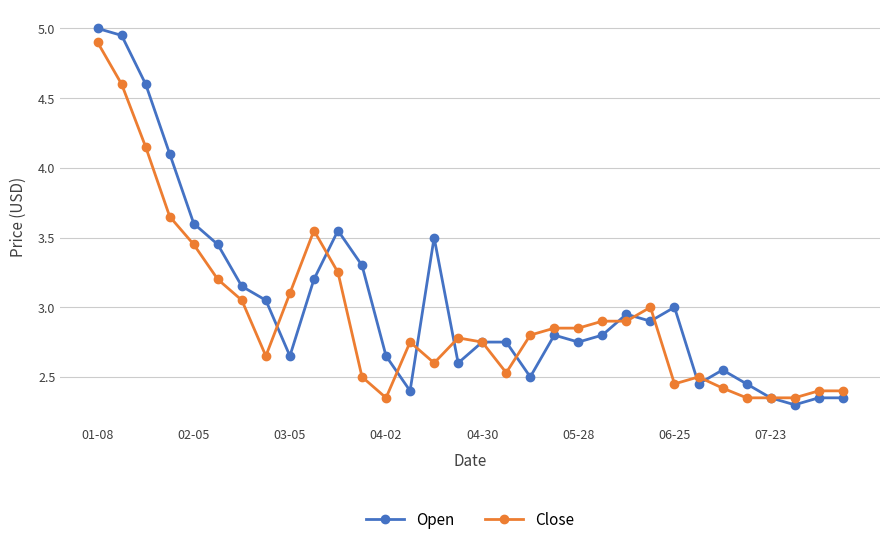

True or false: Open and Close cross at least once.

True